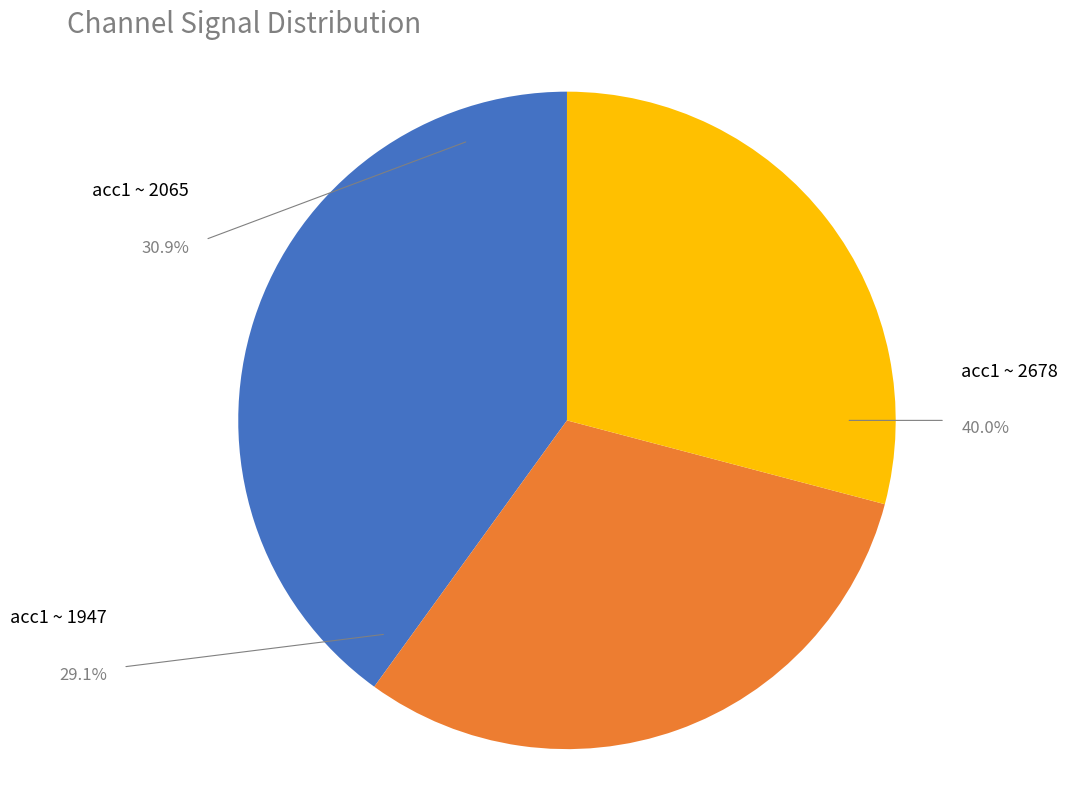

The Channel_1: -3 slice represents 3% of the pie. True or false?

False